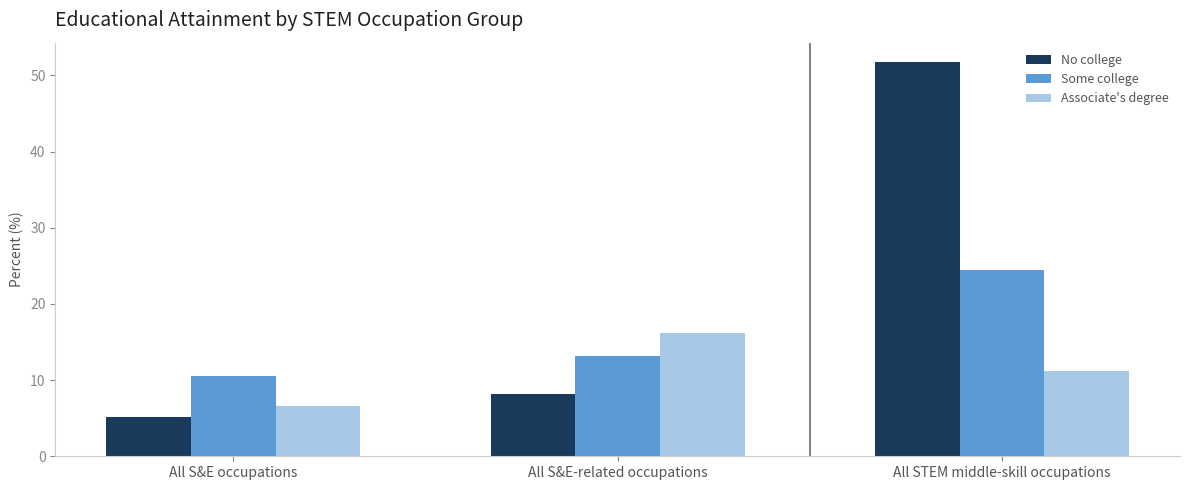

What is the difference between the highest and lowest values at All S&E occupations?

5.3